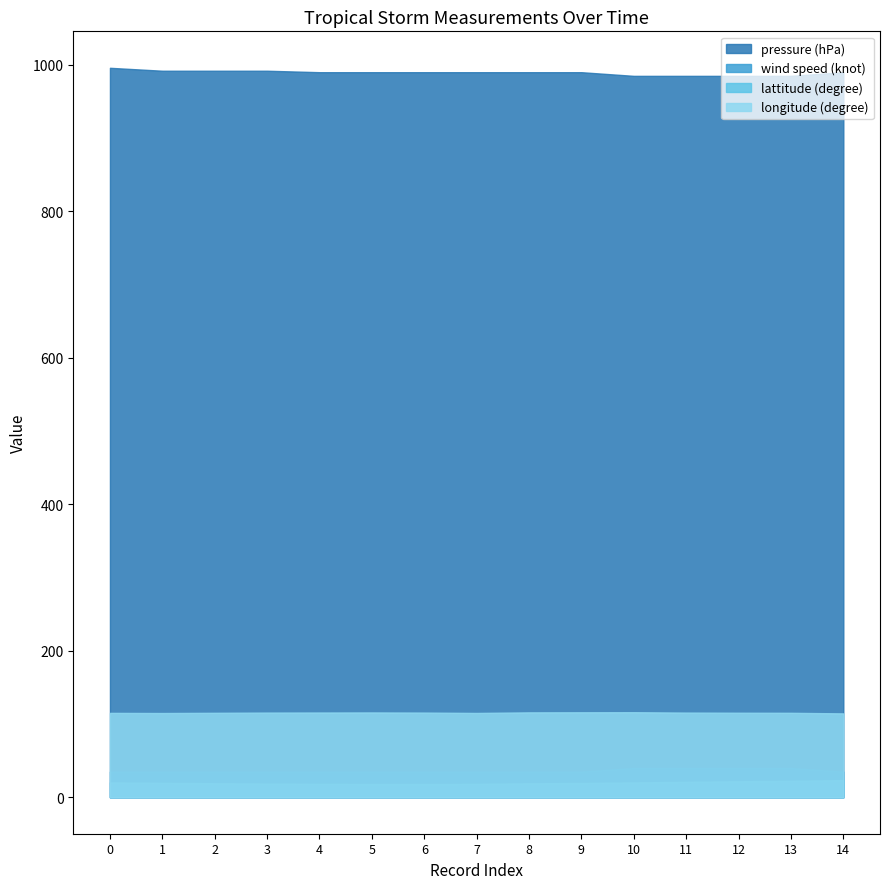

How many distinct data groups are displayed?

4